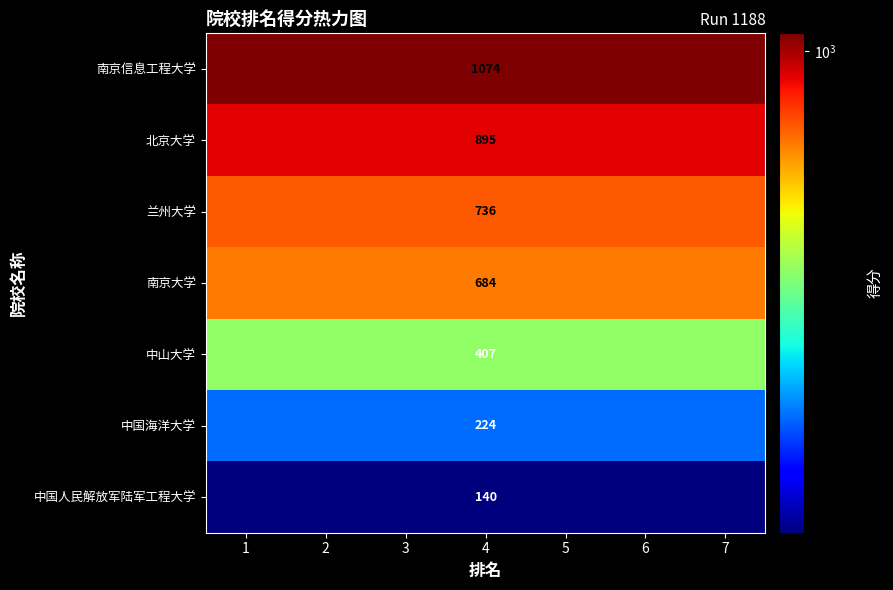

What is the spread (max minus min) of values at 7?

934